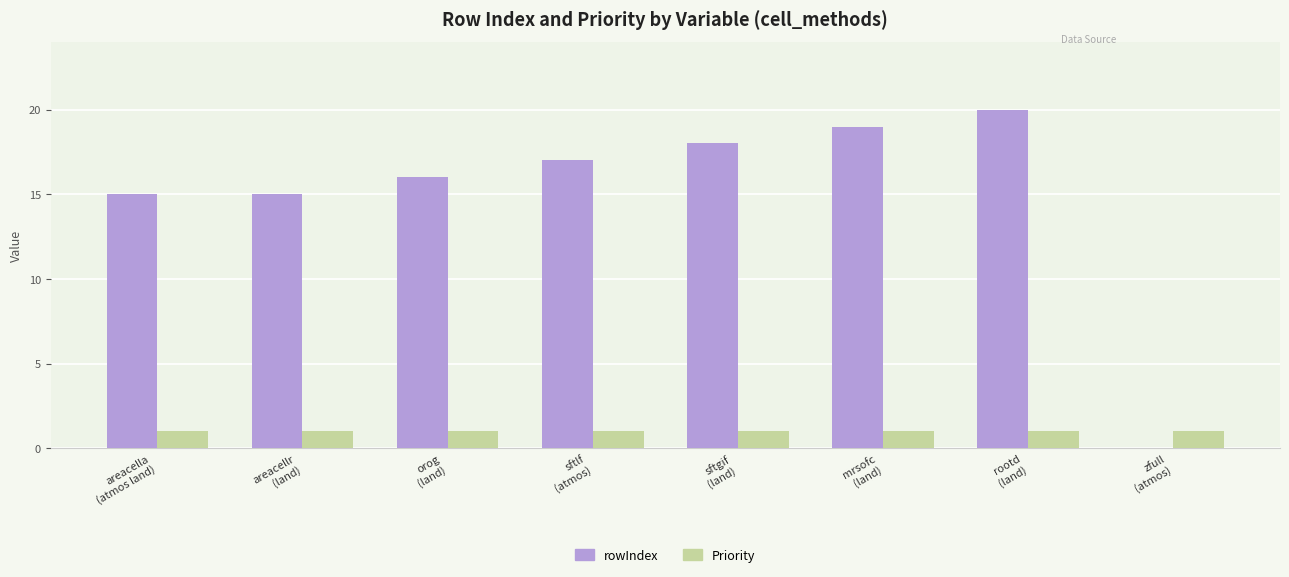

What is the sum of all Priority values?

8